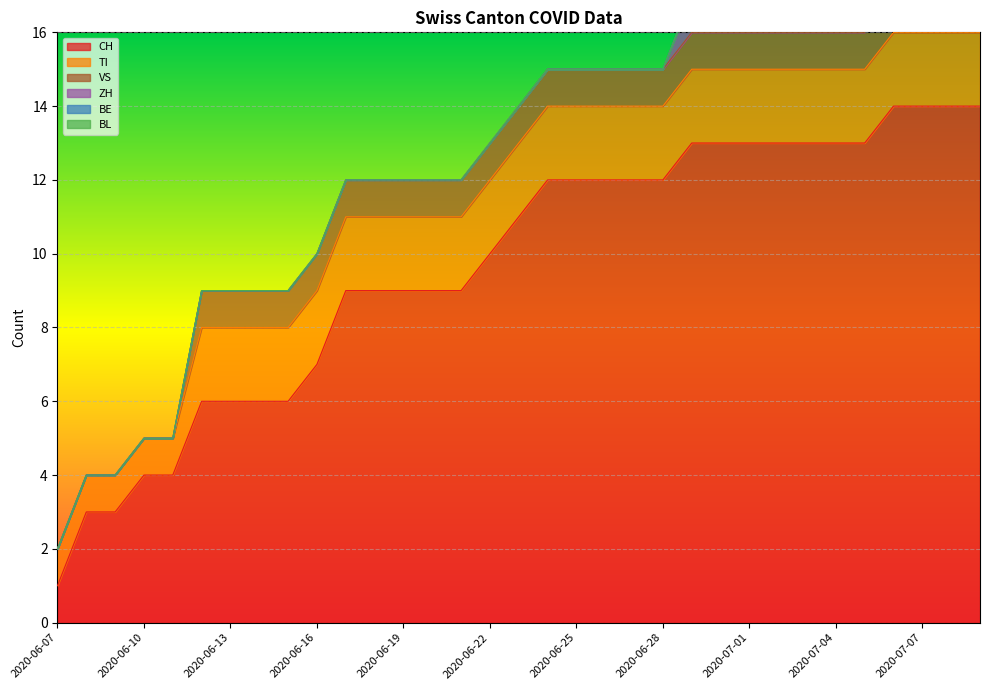

How many lines are shown in the chart?

6